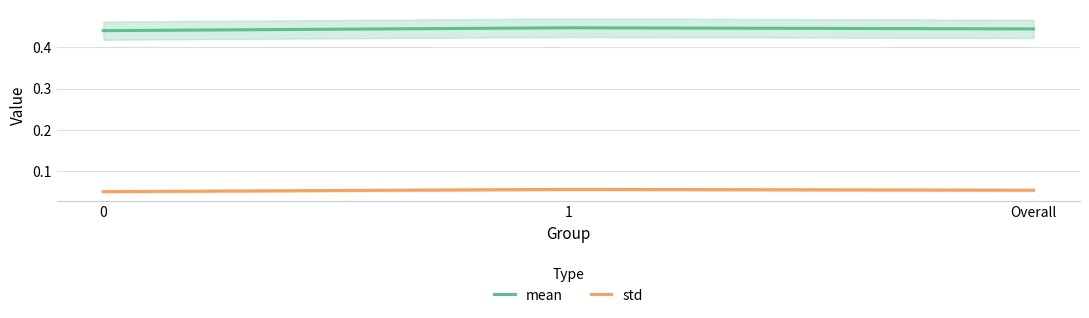

What is the minimum value shown in the chart?

0.1